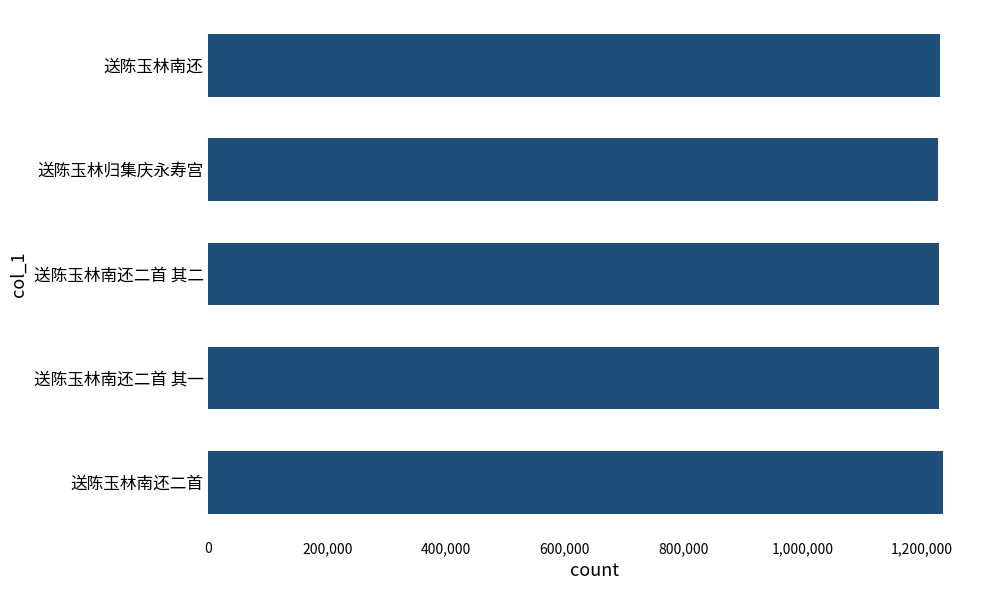

What is the ratio of the value at 送陈玉林南还二首 其一 to the value at 送陈玉林南还二首 其二?

1.0